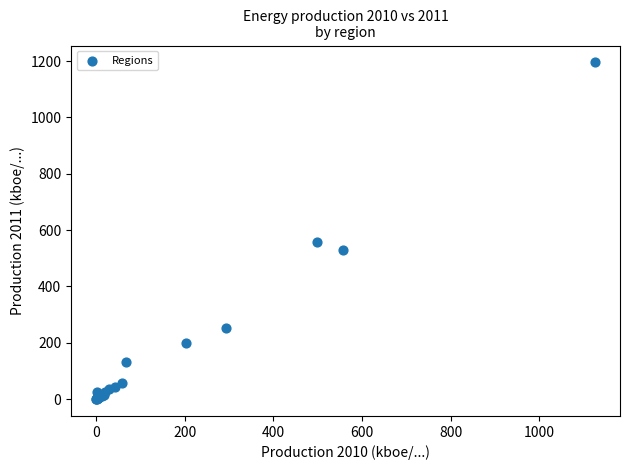

What Y value in the scatter plot is closest to 597?

556.4